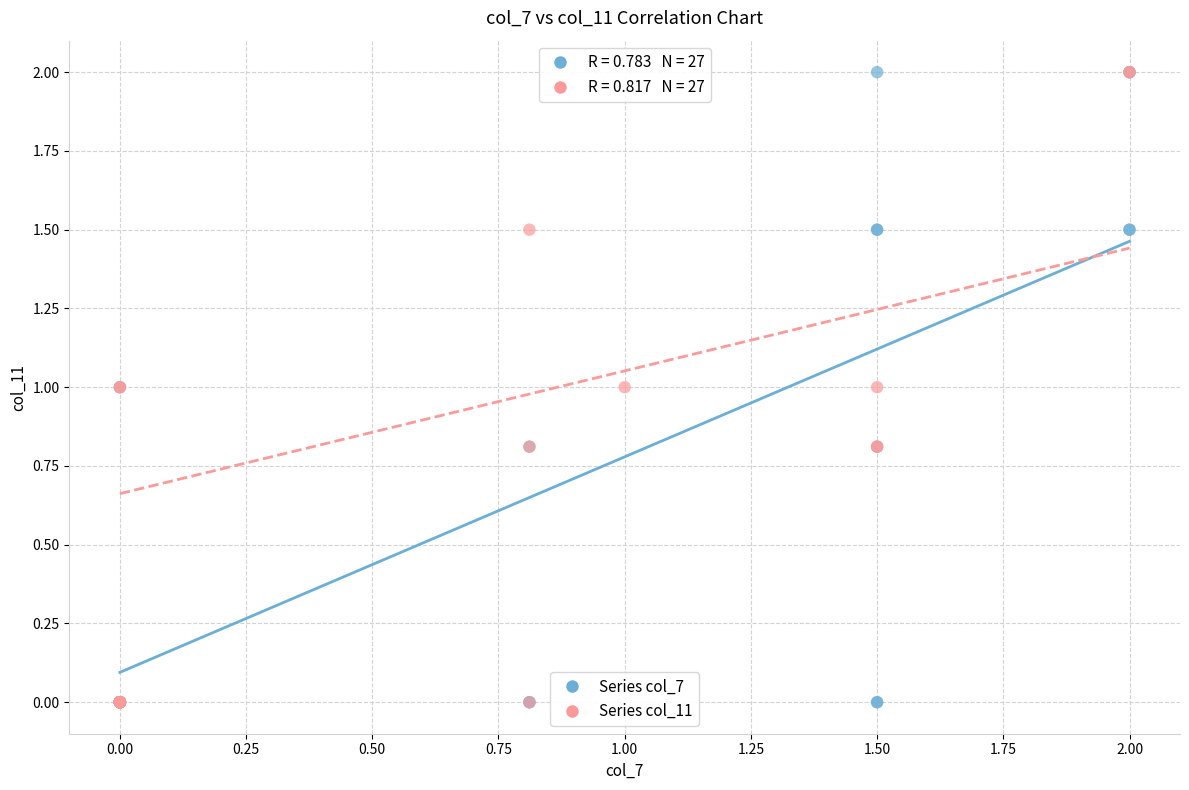

What are all the series names shown in the legend?

Series col_7, Series col_11